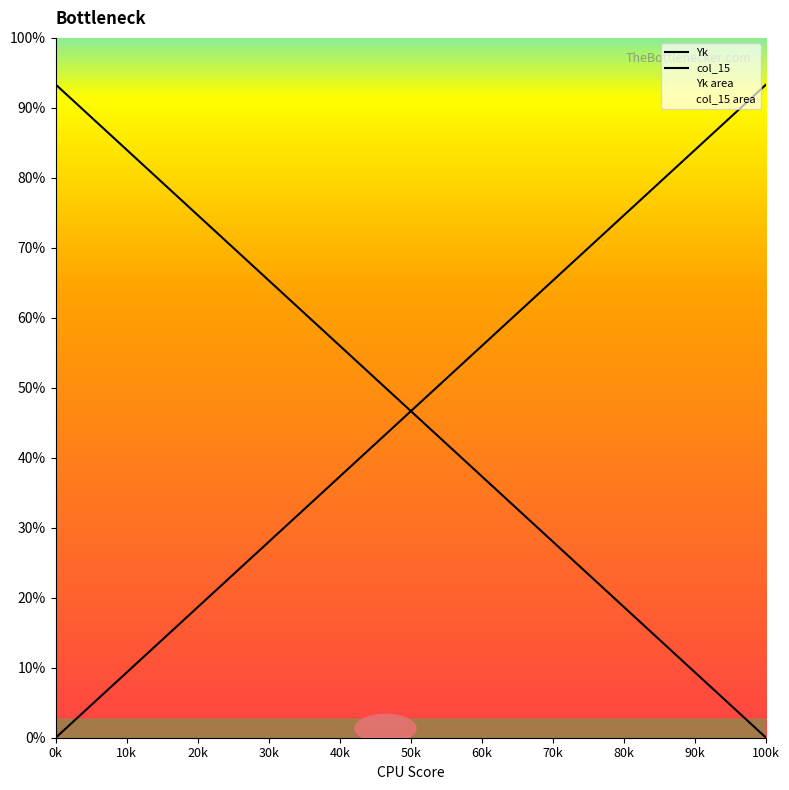

True or false: Xk and Yk+1 intersect in this chart.

False